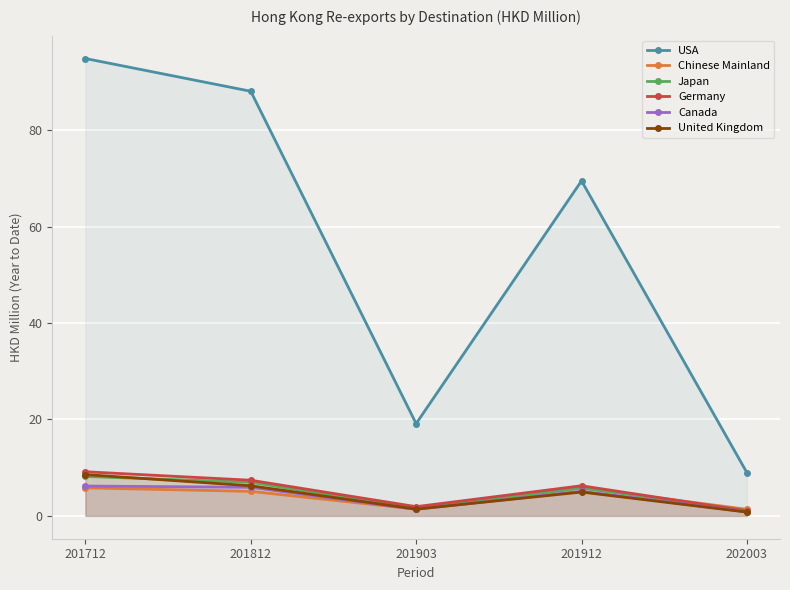

Which series changed the most between 201712 and 202003?

USA